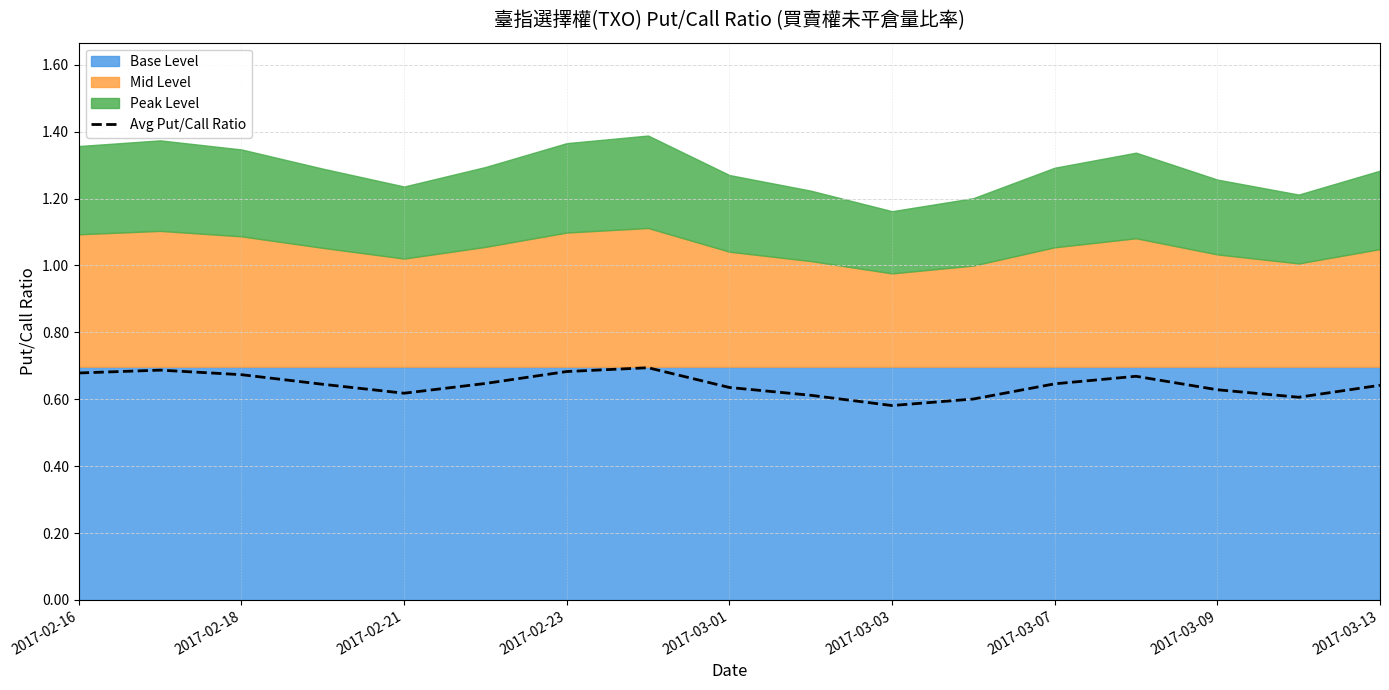

What is the sum of all values?

10.9